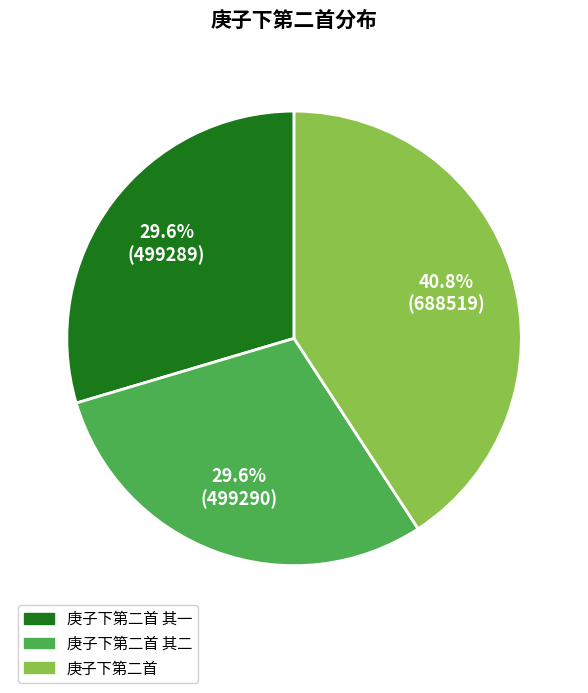

To the nearest percent, what is the average slice percentage?

33%